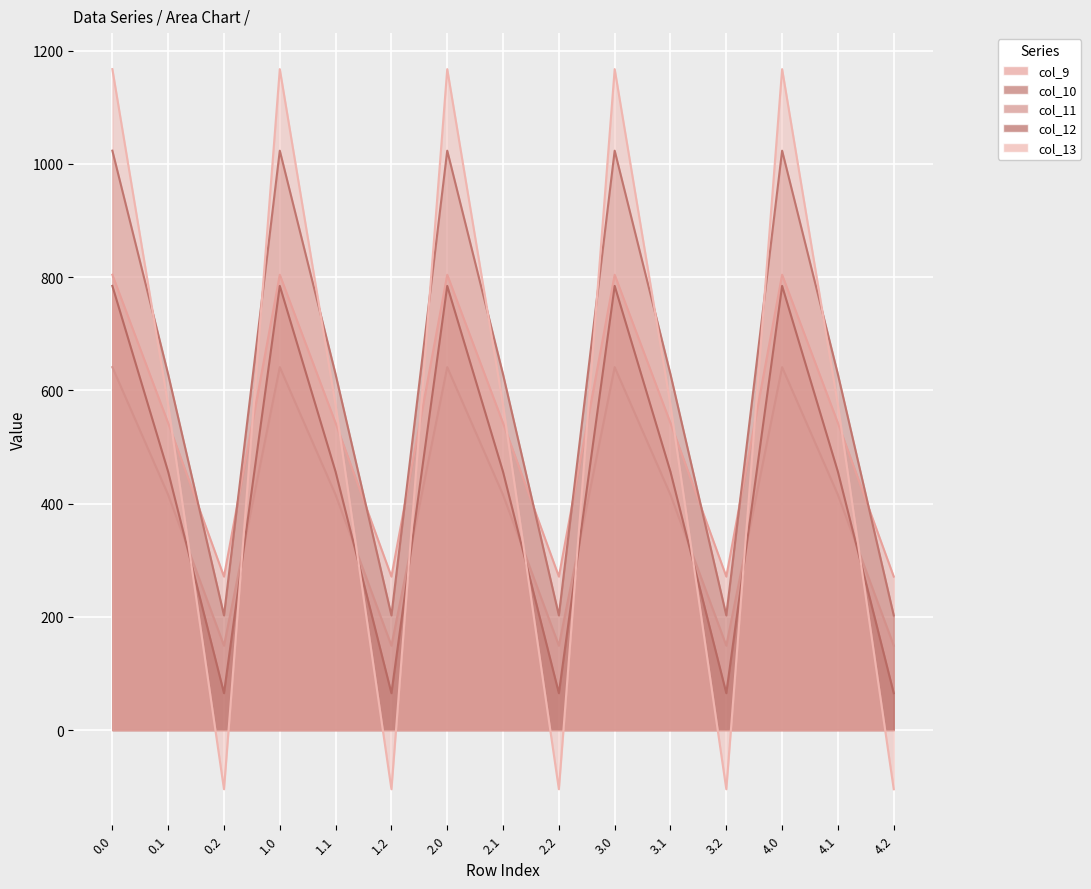

Where is the first local maximum for col_12?

1.0